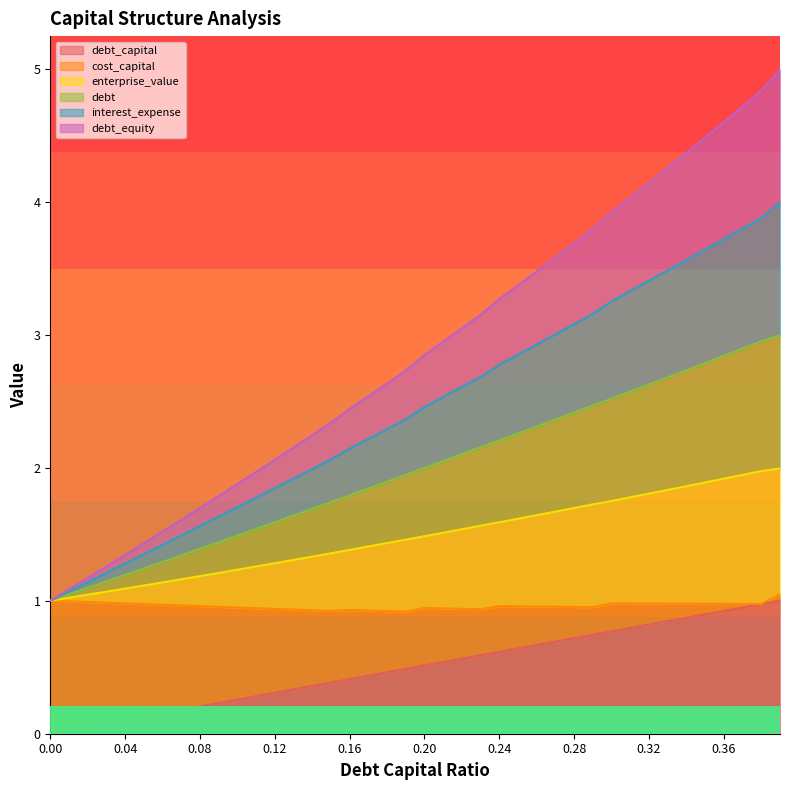

True or false: debt_capital and debt intersect in this chart.

False